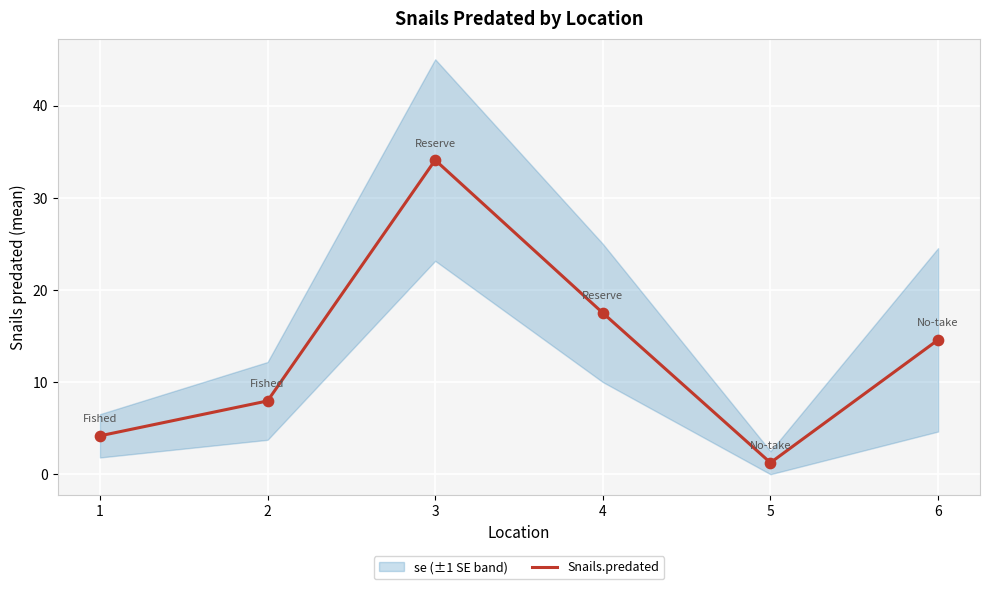

Which has a higher value, 4 or 1?

4